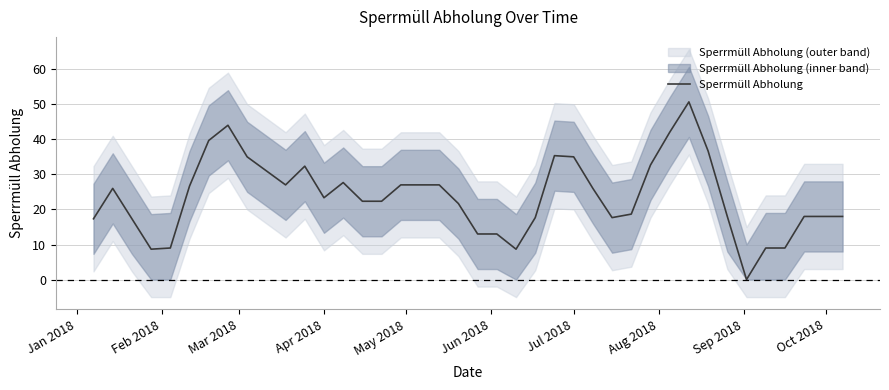

How many distinct data groups are displayed?

1